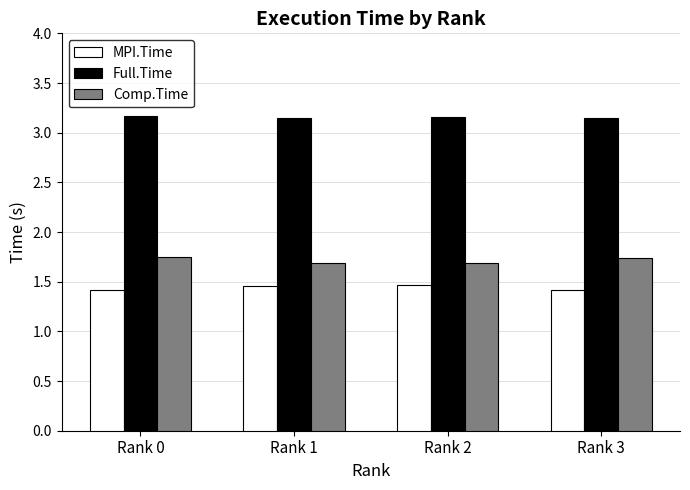

Count the MPI.Time values in the range 1 to 2.

4